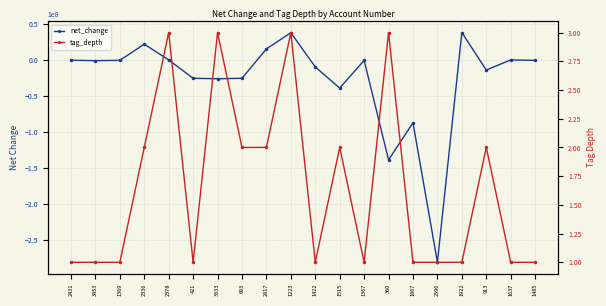

At 693, list the series in order from smallest to largest.

net_change, tag_depth